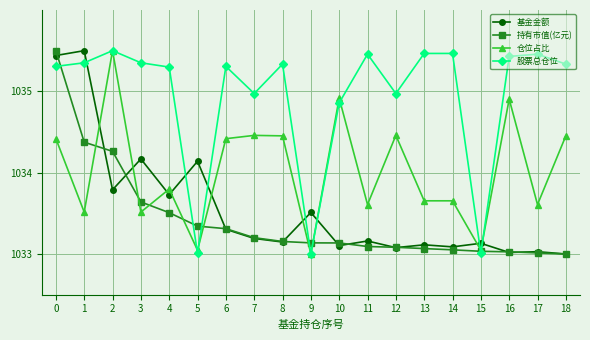

Between which two adjacent categories do 持有市值(亿元) and 股票总仓位 first intersect?

0 and 1